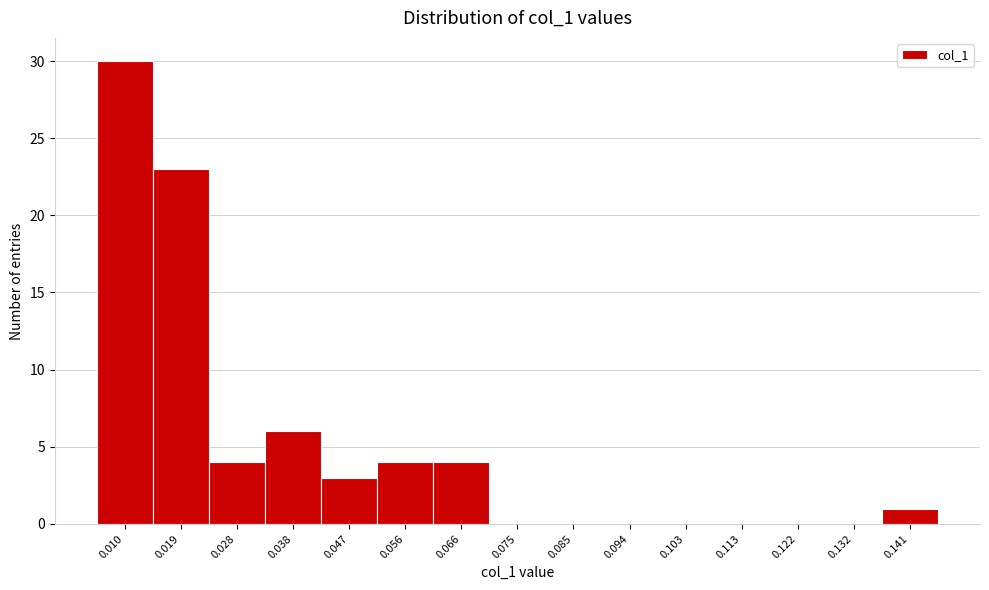

Reading left to right, list all the values displayed in this chart.

0.010=30	0.019=23	0.028=4	0.038=6	0.047=3	0.056=4	0.066=4	0.075=0	0.085=0	0.094=0	0.103=0	0.113=0	0.122=0	0.132=0	0.141=1